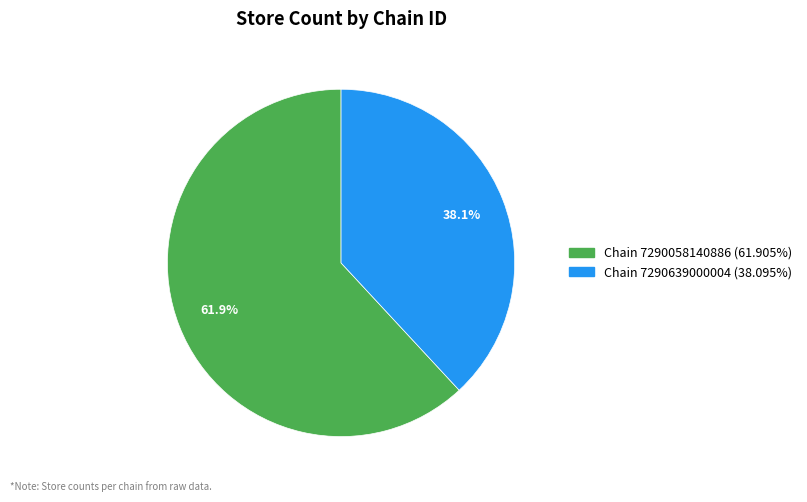

Does any single category account for the majority?

Yes